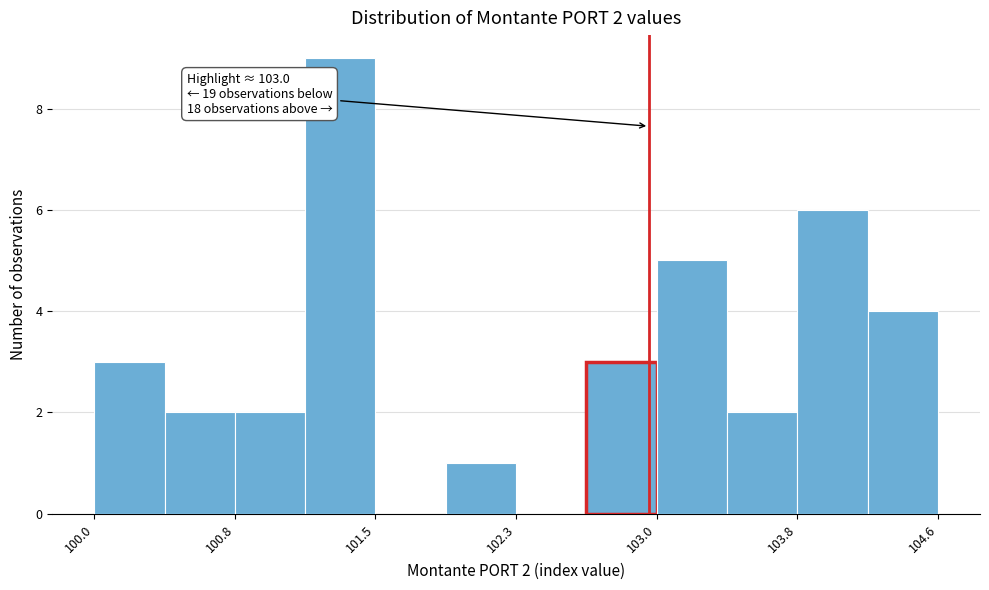

Read against the x-axis, roughly where is the centre of the tallest bar?

101.3